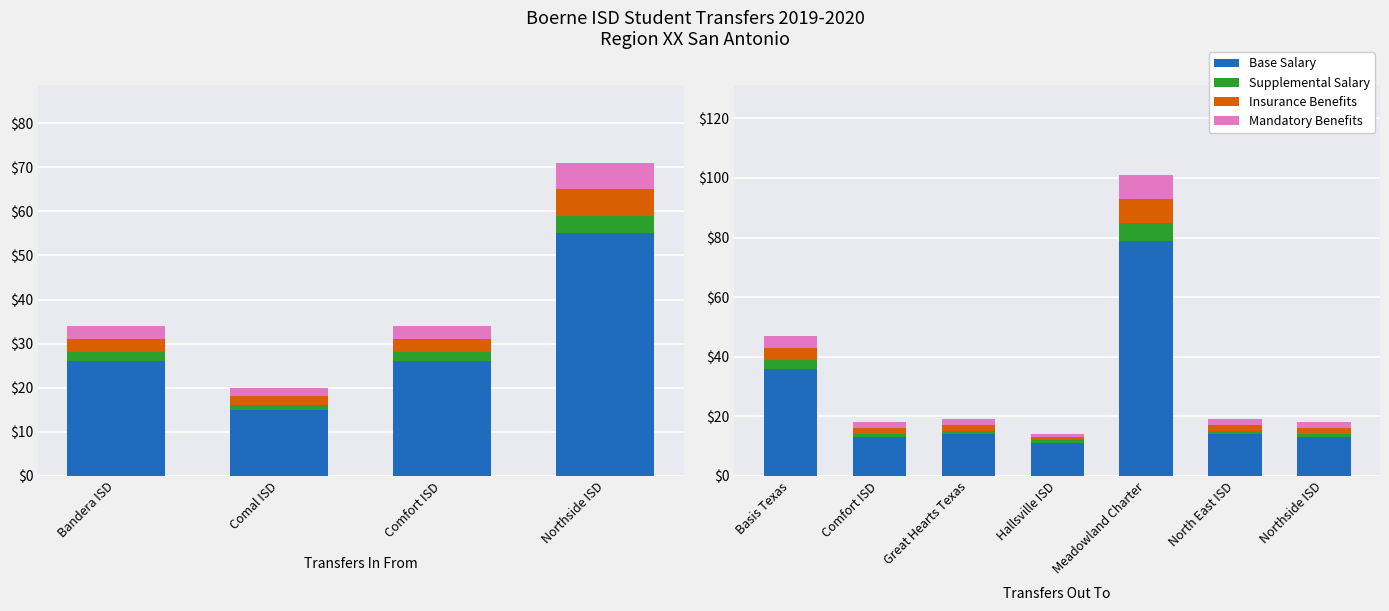

At how many categories does at least one series exceed 58?

1